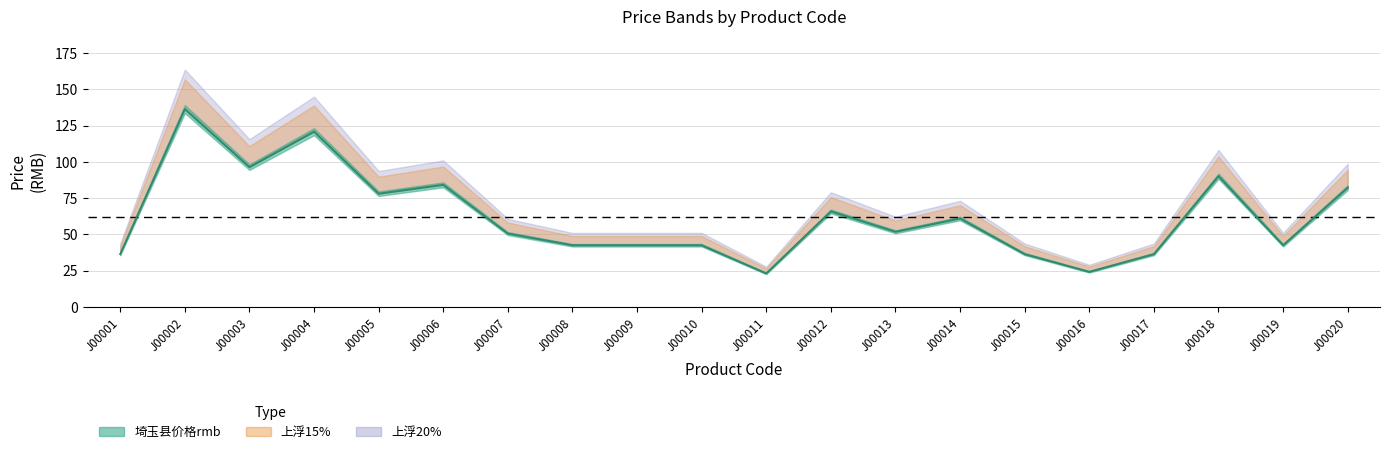

Where does the 上浮20% series first go above 62?

J00002